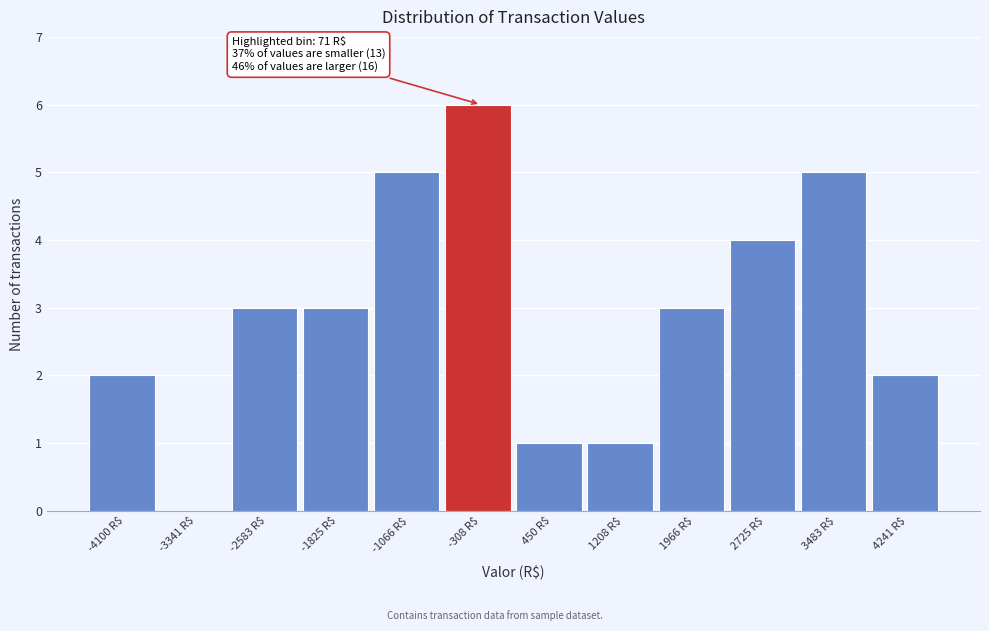

The value at -4100 R$ is 3. True or false?

False